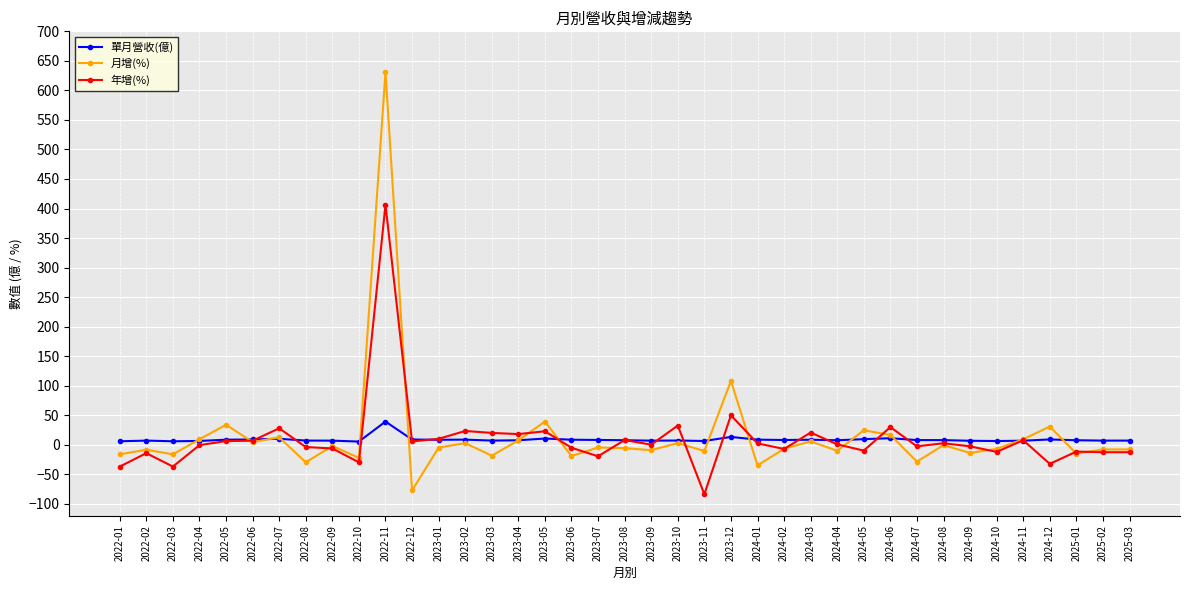

What is the total value across all series at 2024-09?

-9.9